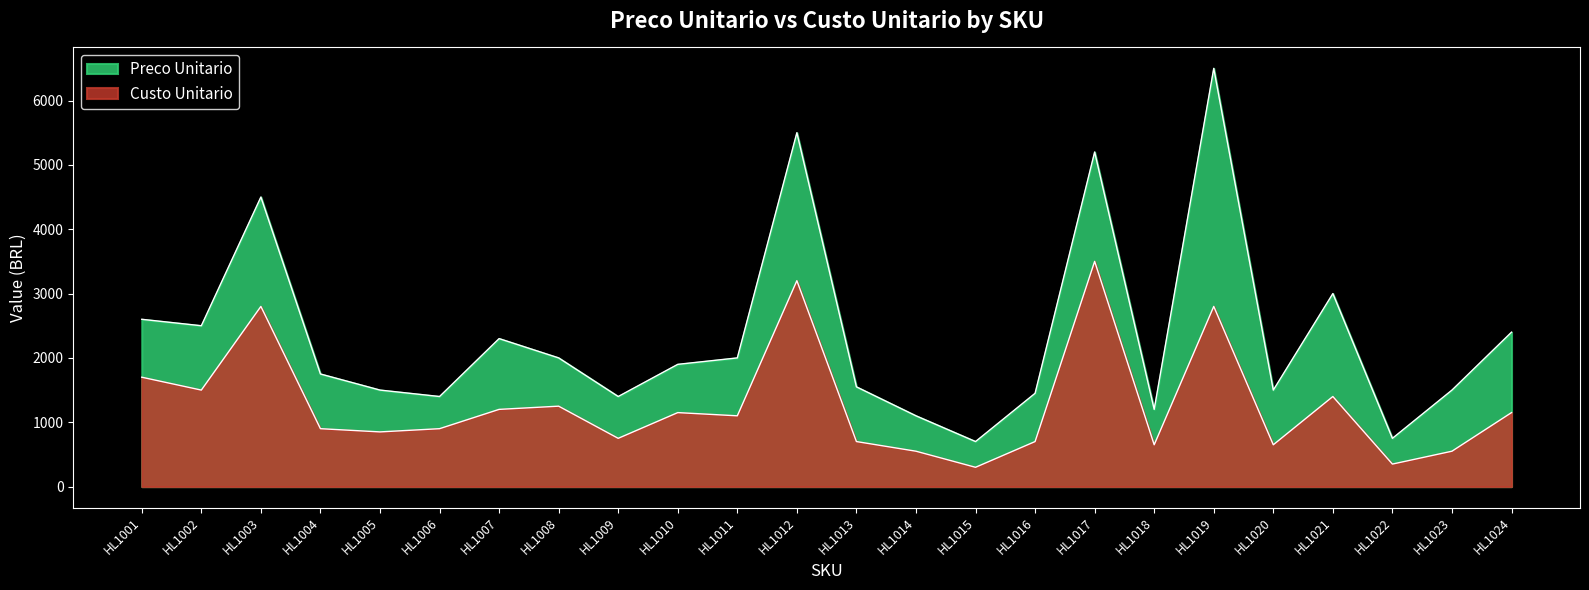

True or false: Custo Unitario and Preco Unitario cross at least once.

False